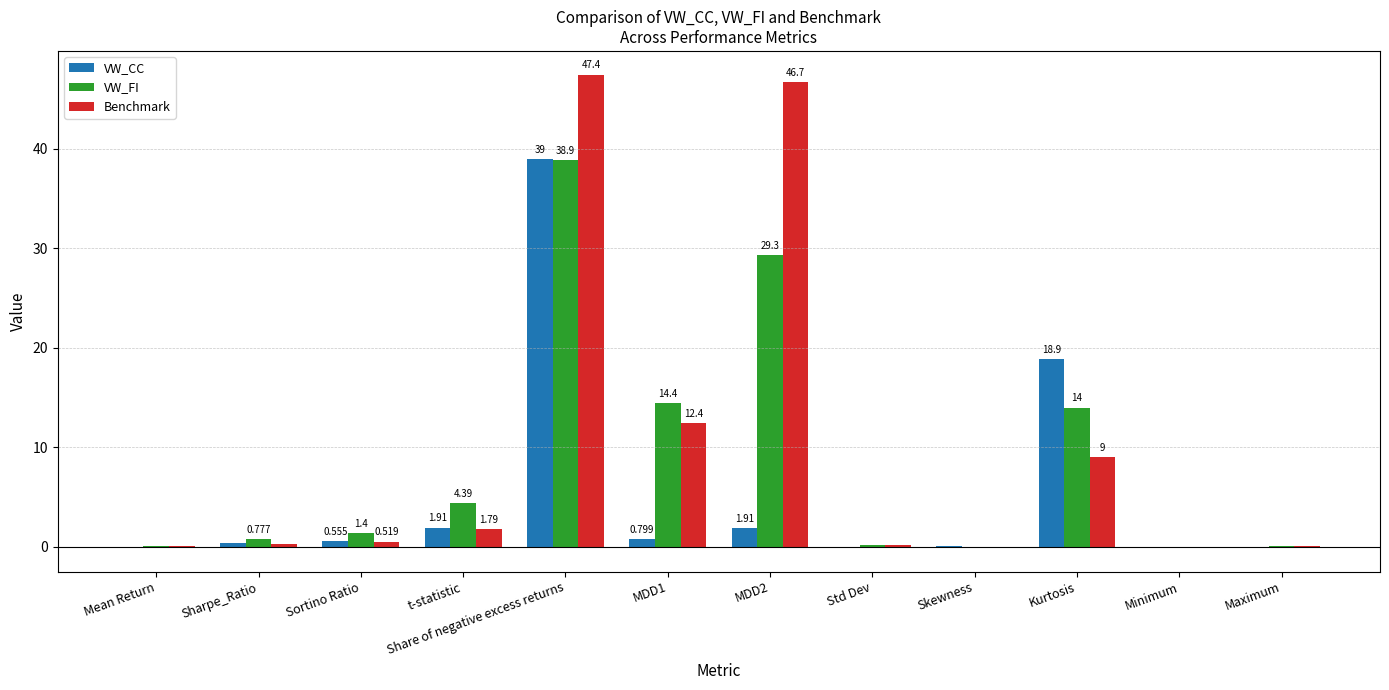

What is the average value of the VW_FI series?

8.6